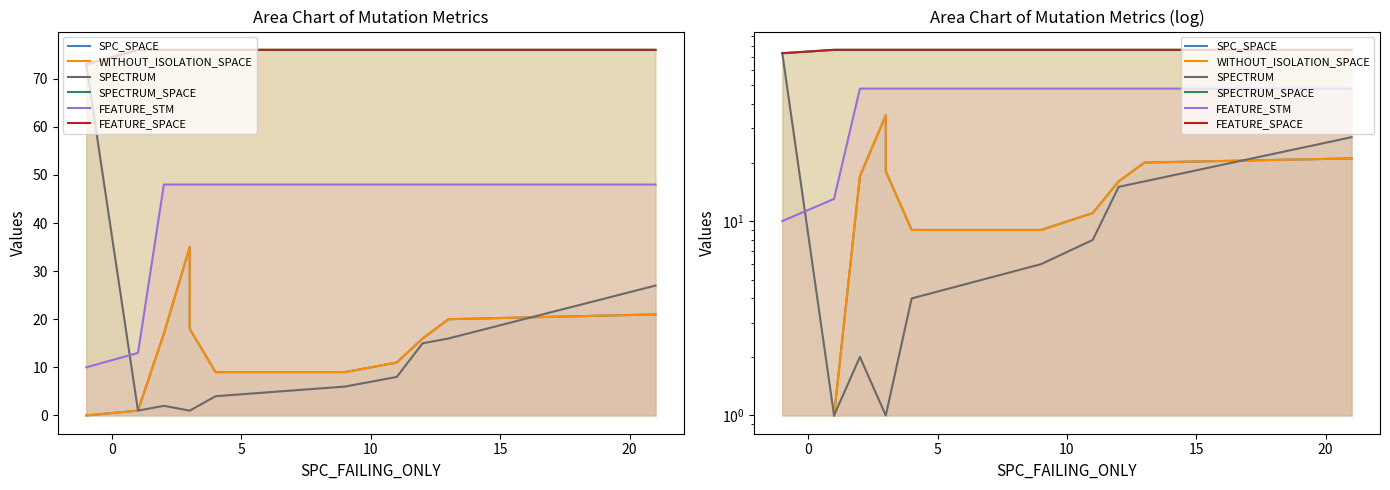

How many lines are shown in the chart?

6